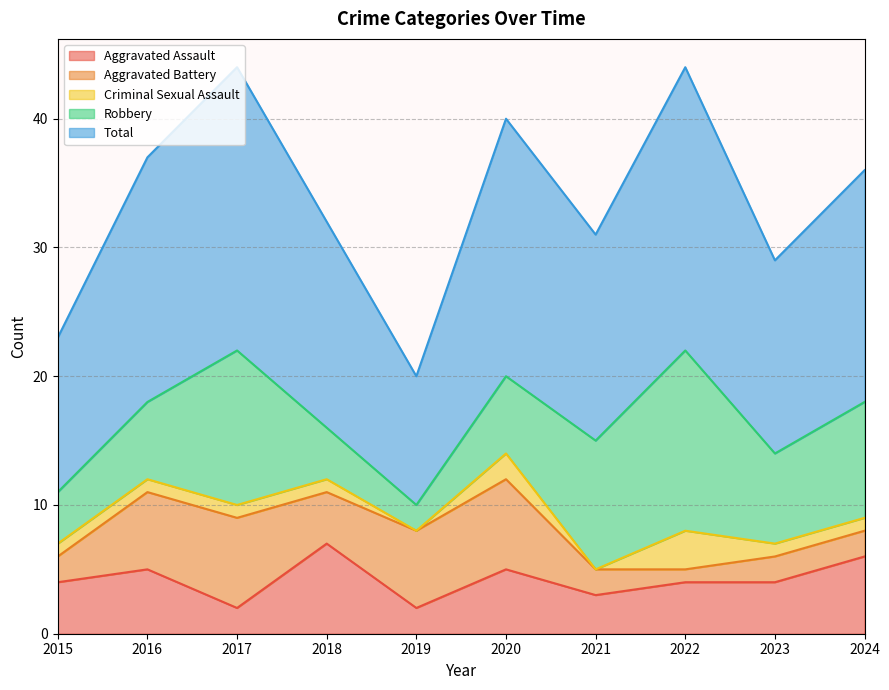

How many interior local peaks does the Aggravated Battery series have?

2